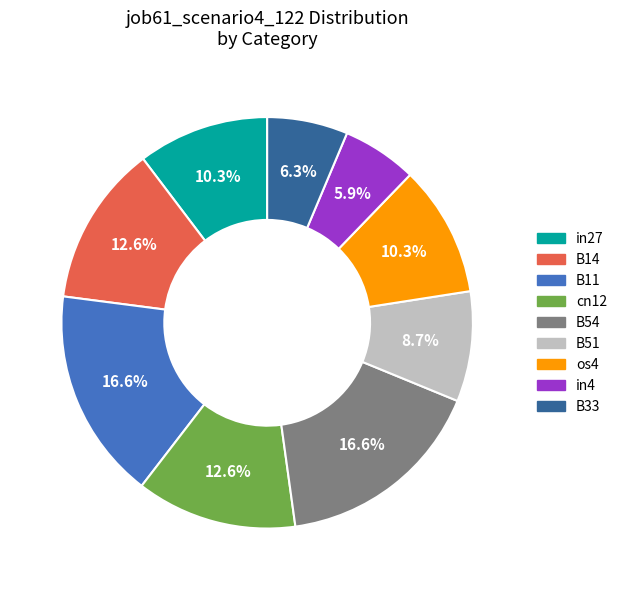

Between B54 and B33, which is larger?

B54